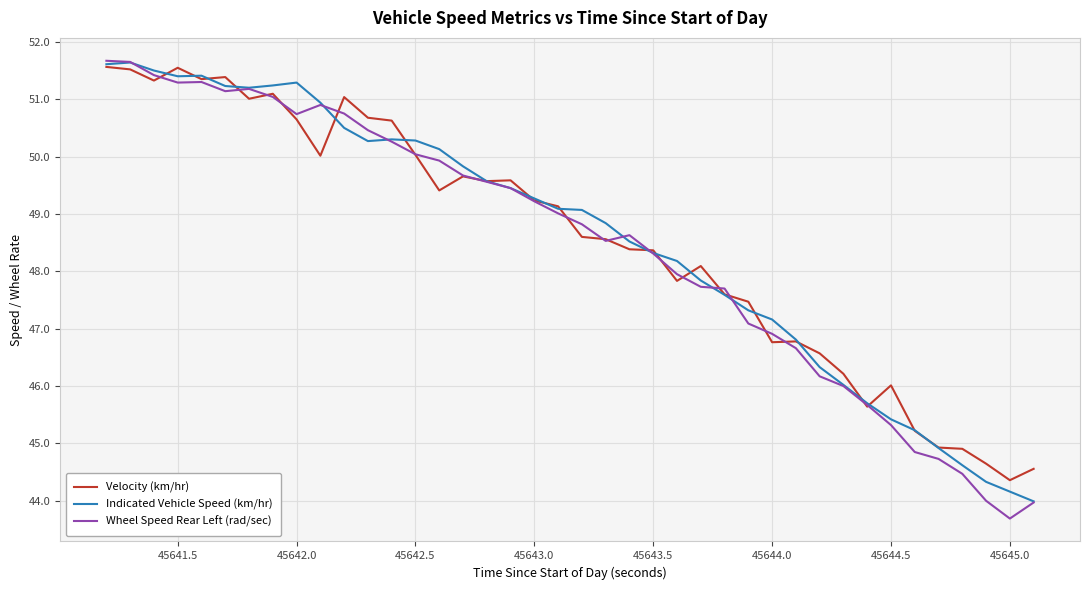

What is the minimum value shown in the chart?

43.7